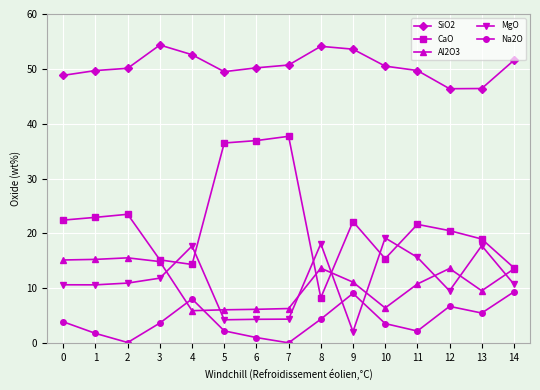

What is the highest value of the CaO series?

37.7